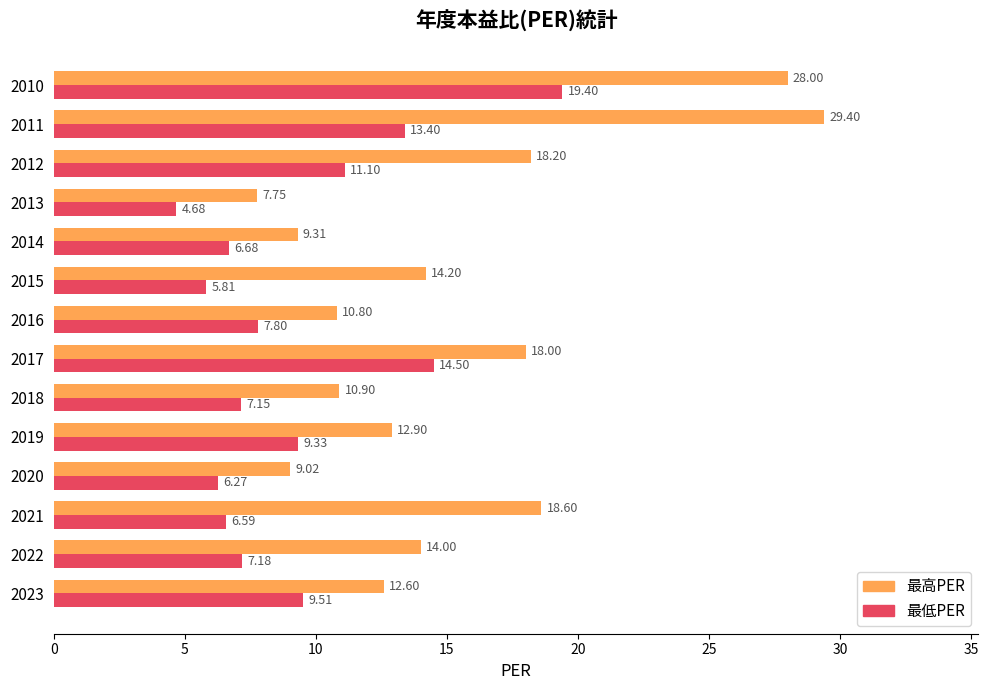

Which series has the largest range (max minus min)?

最高PER